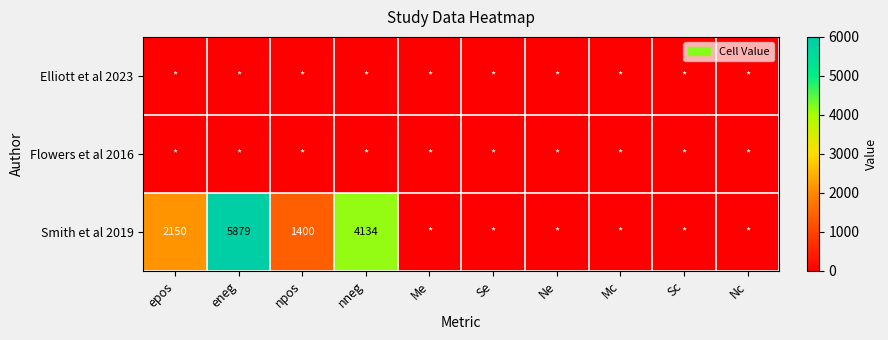

True or false: Flowers et al 2016 has a value of 0 at Nc.

True